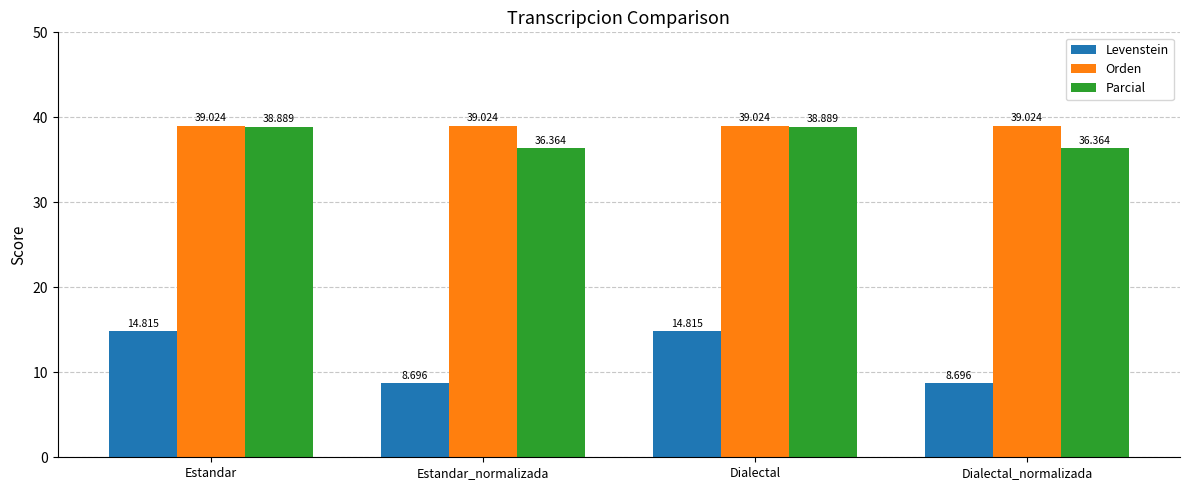

Is the value of Levenstein at Estandar greater than the value of Parcial at Dialectal?

No